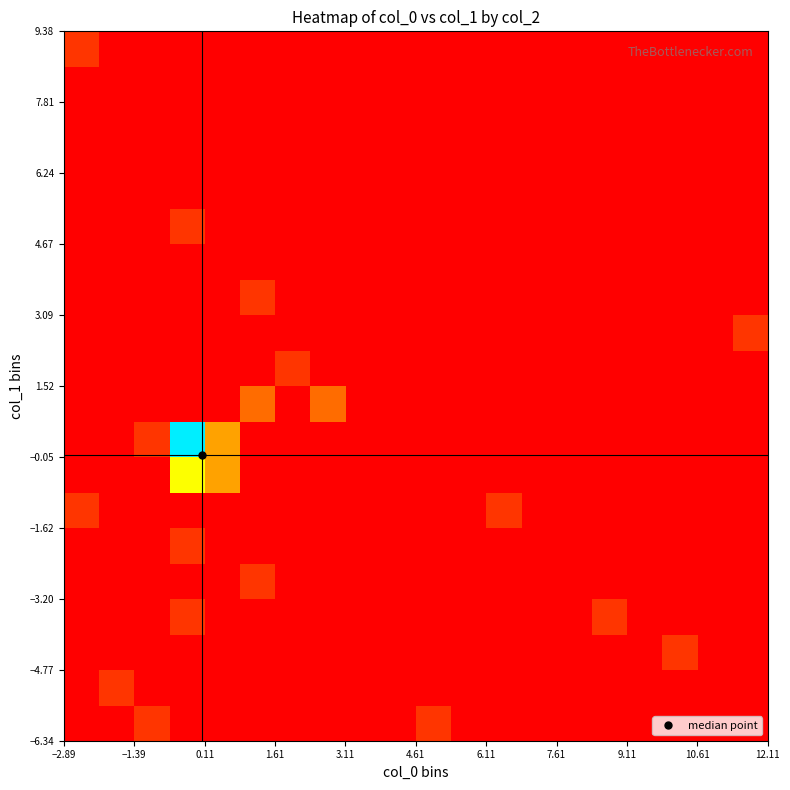

What is the maximum value shown in the chart?

10